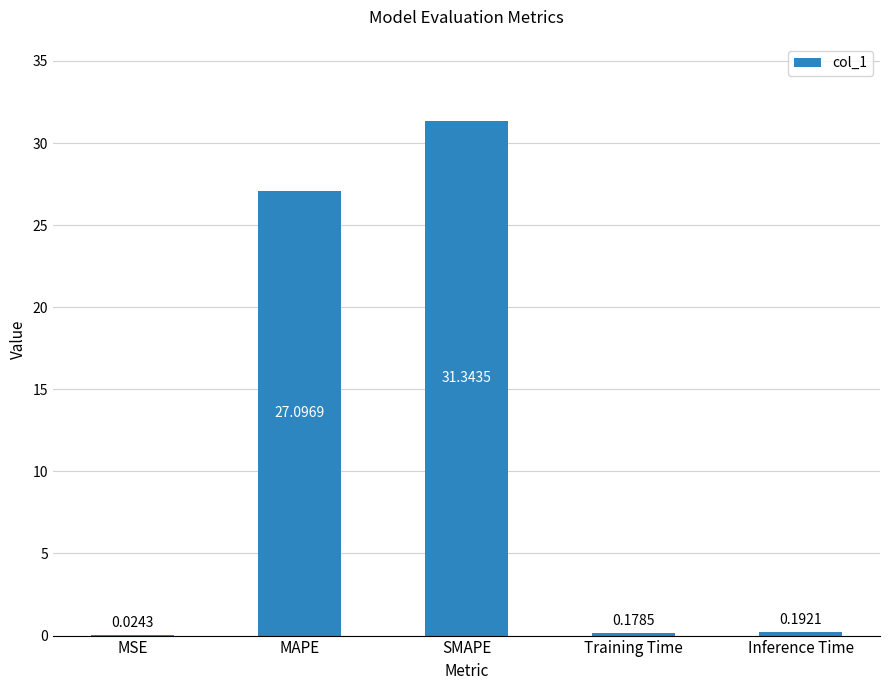

Which has a higher value, MSE or Training Time?

Training Time